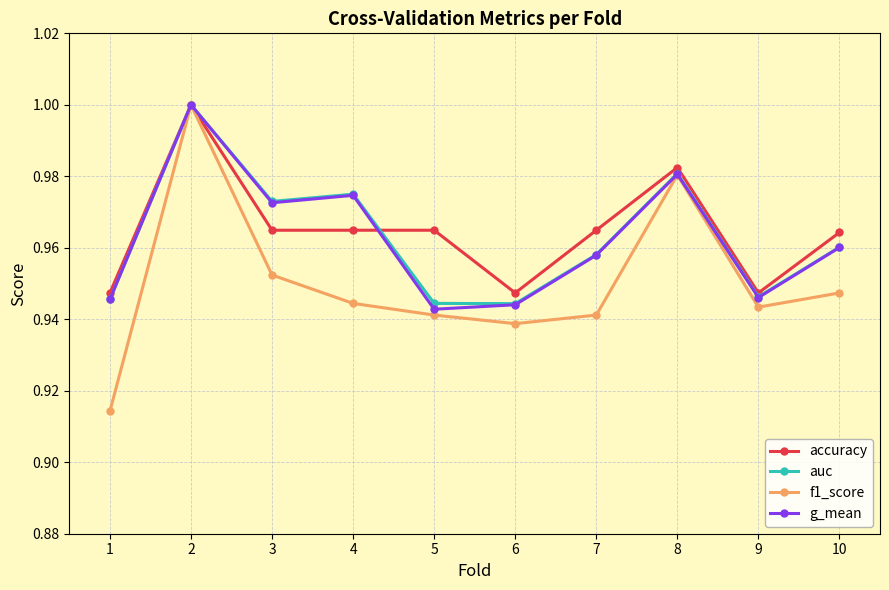

True or false: accuracy has a value of 1.0 at 10.

True